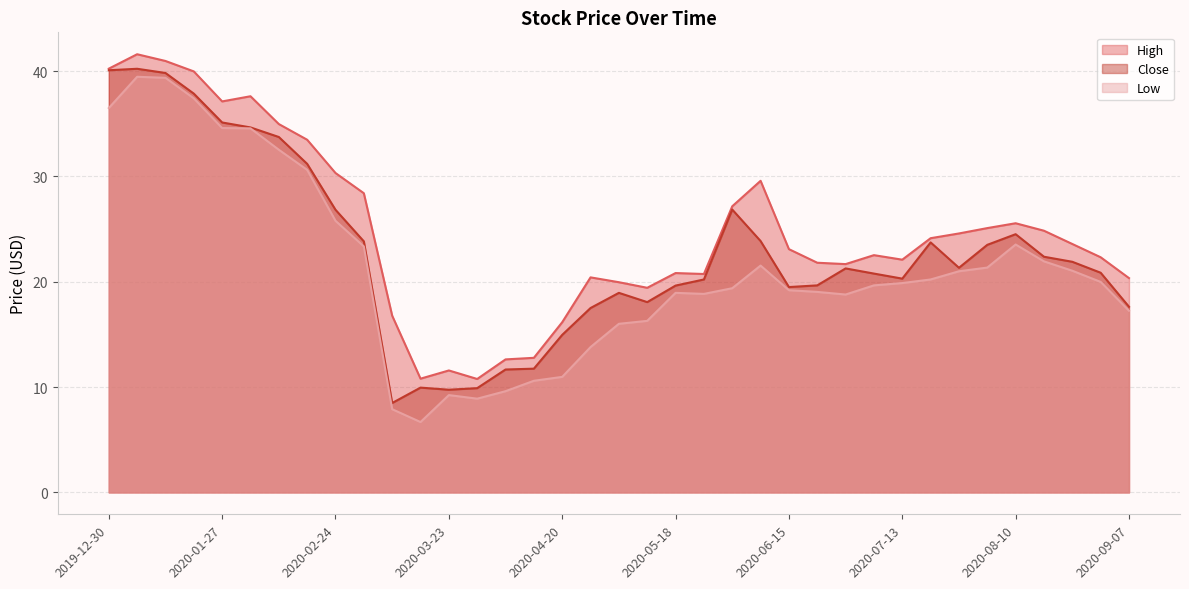

What is the approximate value of Close at 2020-06-01?

26.9